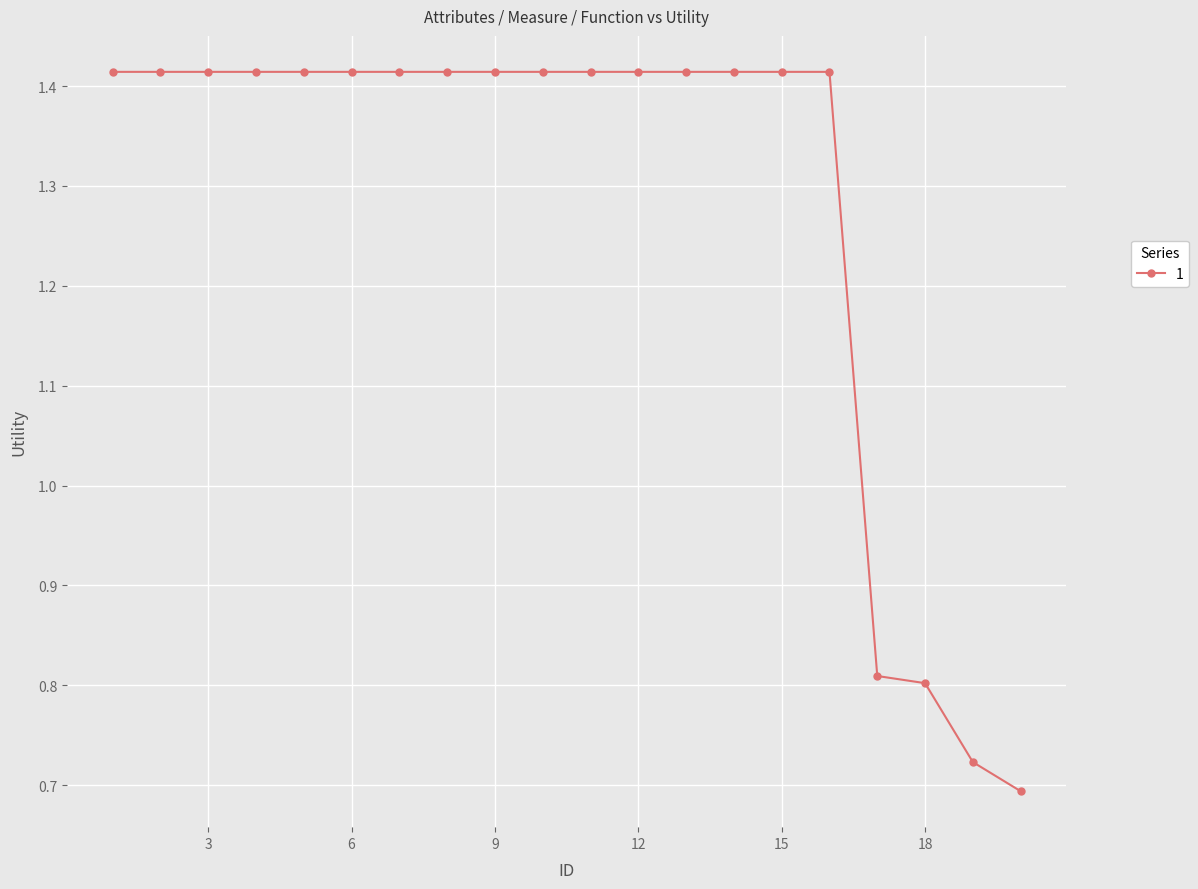

What is the average value?

1.3